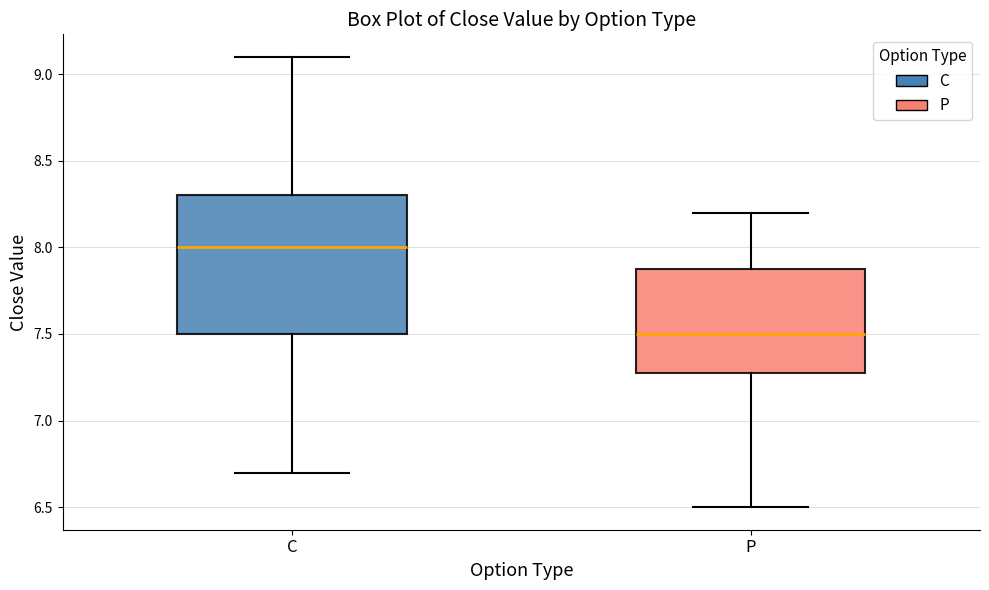

Where does the median line of the box for P sit on the y-axis? The values are not printed on the chart, so give them approximately, as read against the axis.

7.5